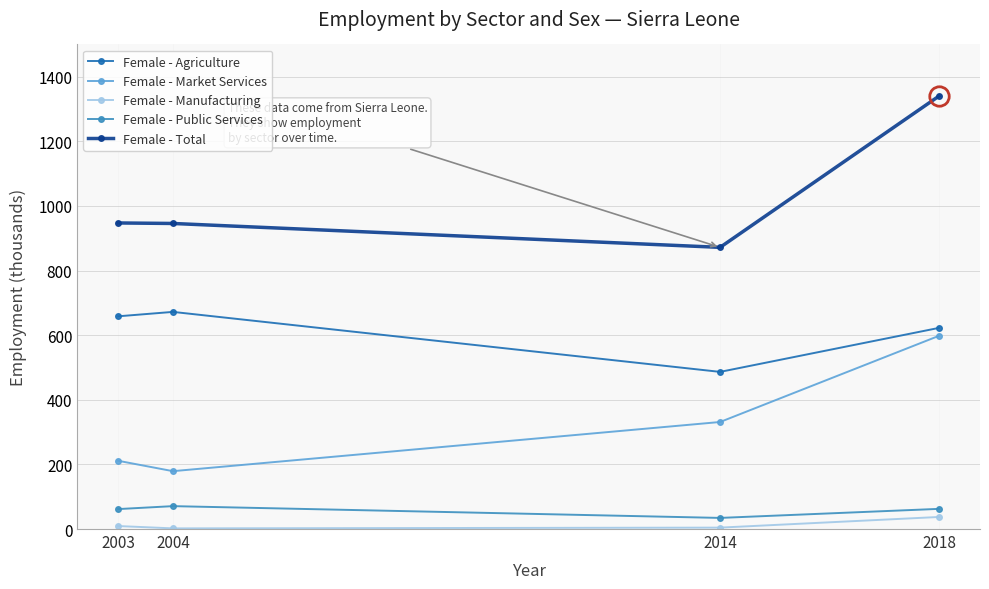

Where is Female - Market Services nearest to the value 388?

2014